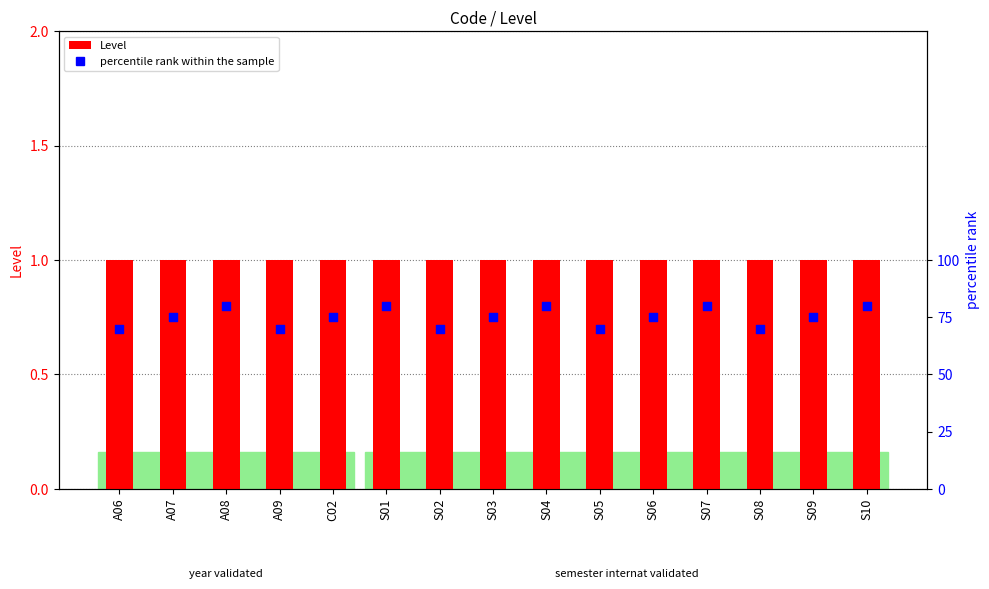

At how many categories does at least one series exceed 52?

15